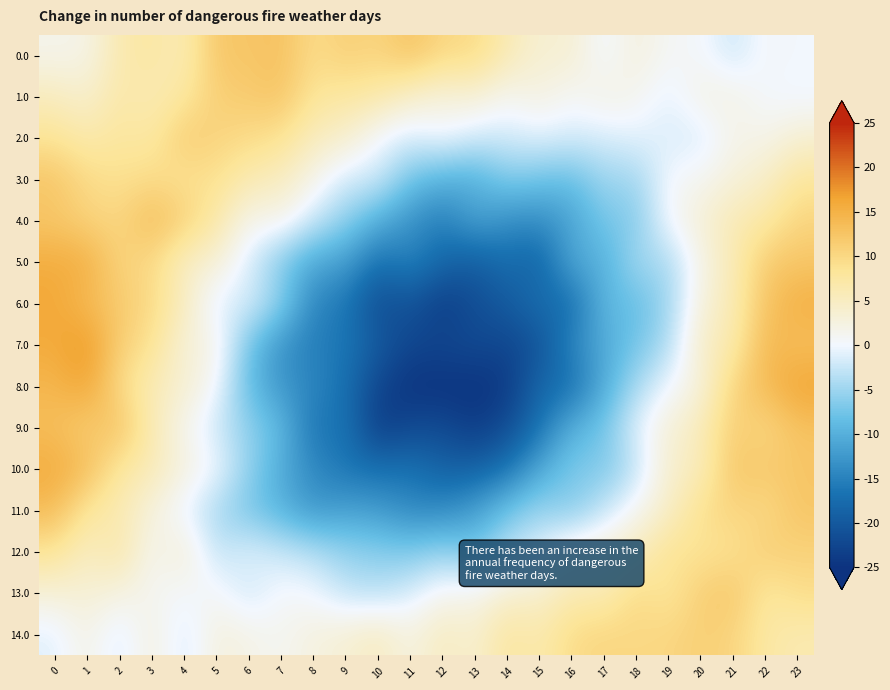

What is the smallest value displayed?

-25.0